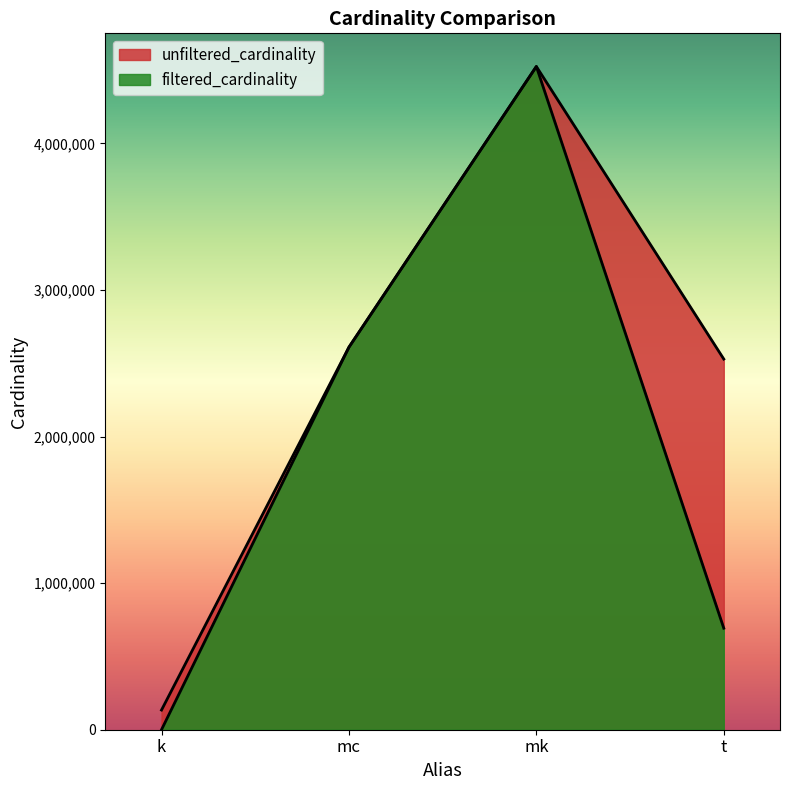

True or false: unfiltered_cardinality and filtered_cardinality intersect in this chart.

False